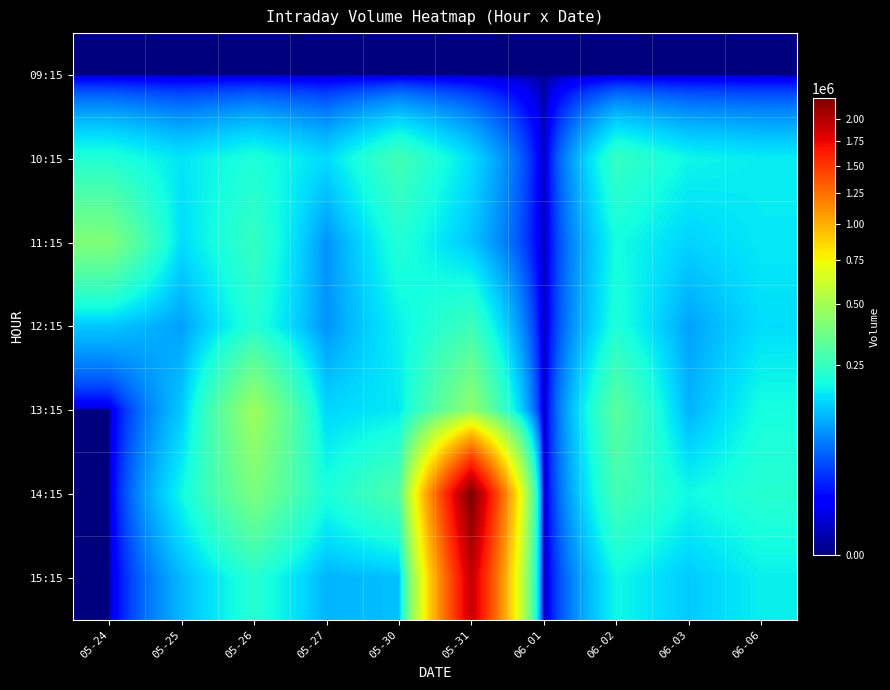

At which category is the sum across all series the highest?

05-31